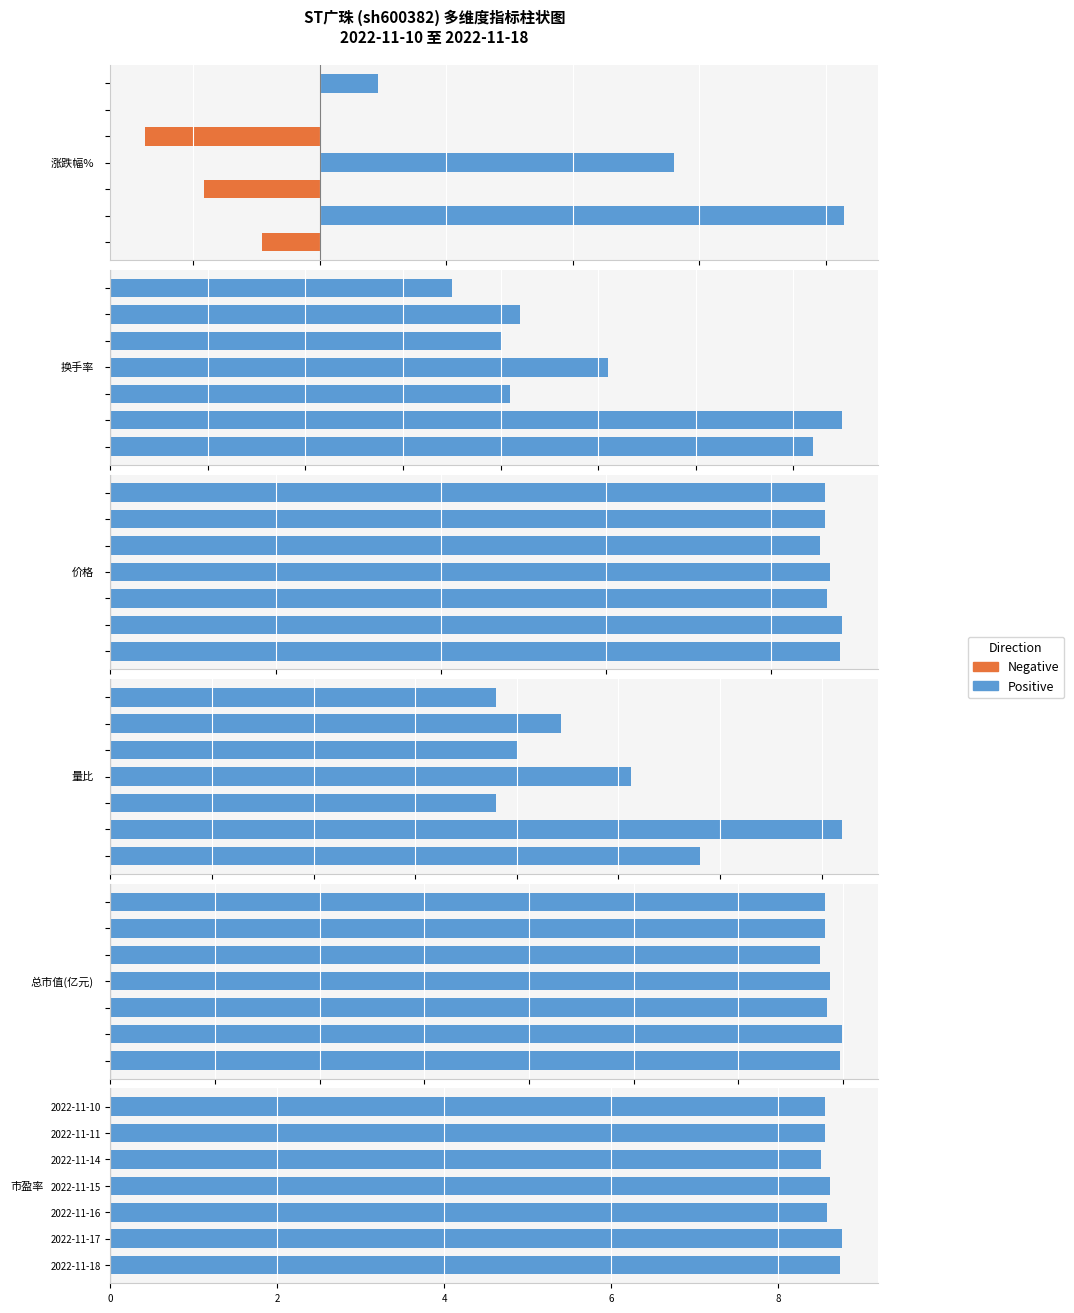

What is the value of the 换手率 bar at the 5th from the left?

0.4